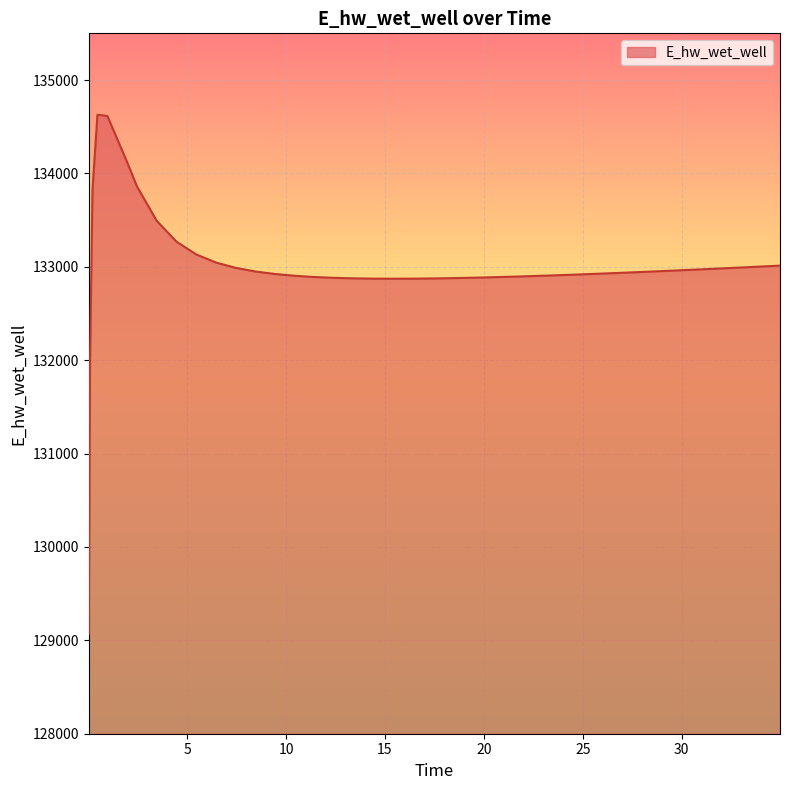

What is the average value?

132995.1